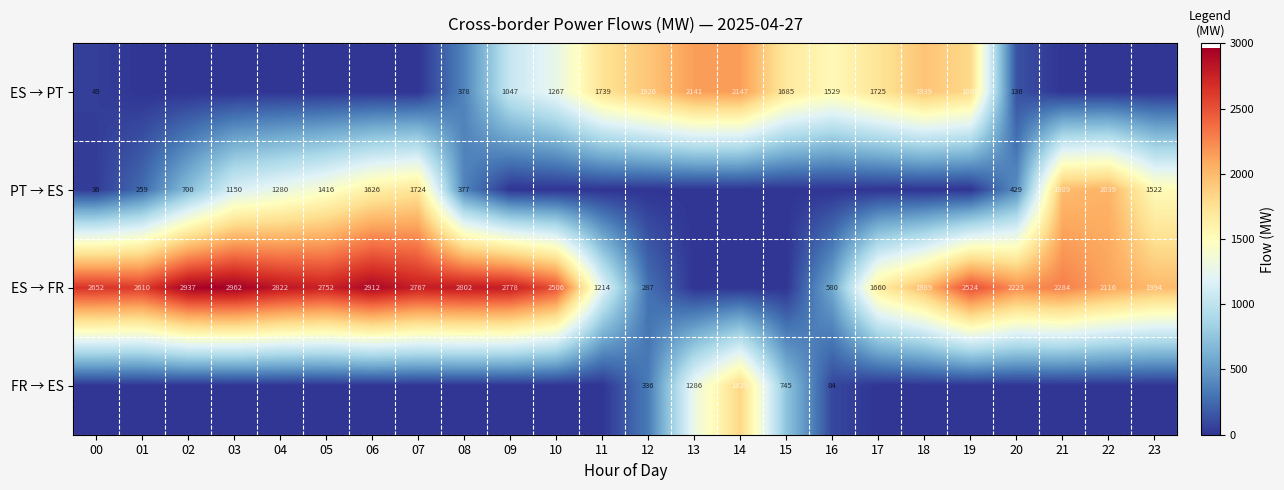

What is the total value across all series at 06?

4537.5